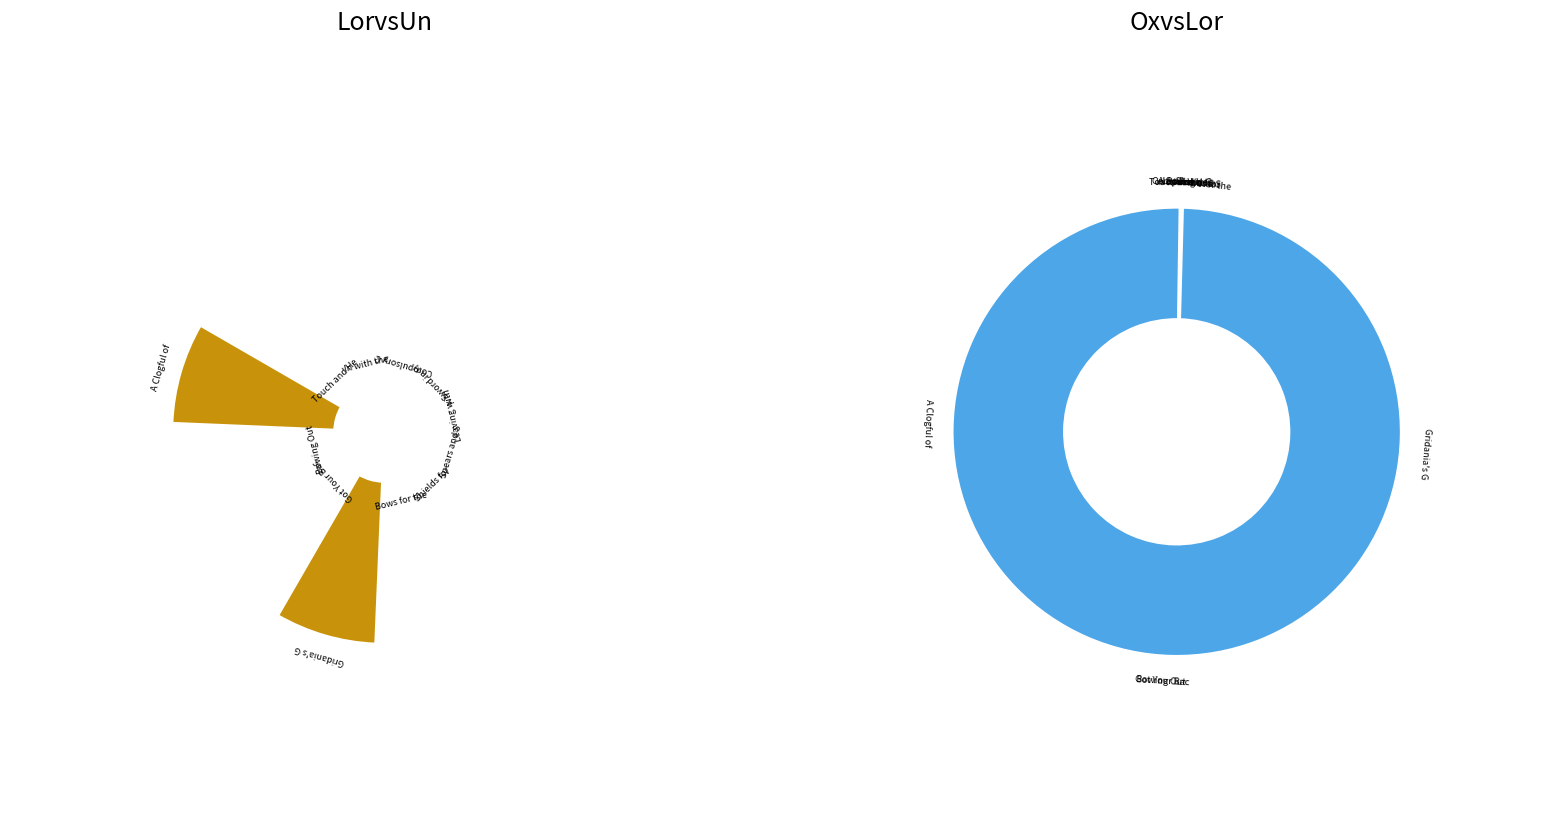

Does any single category account for the majority?

No